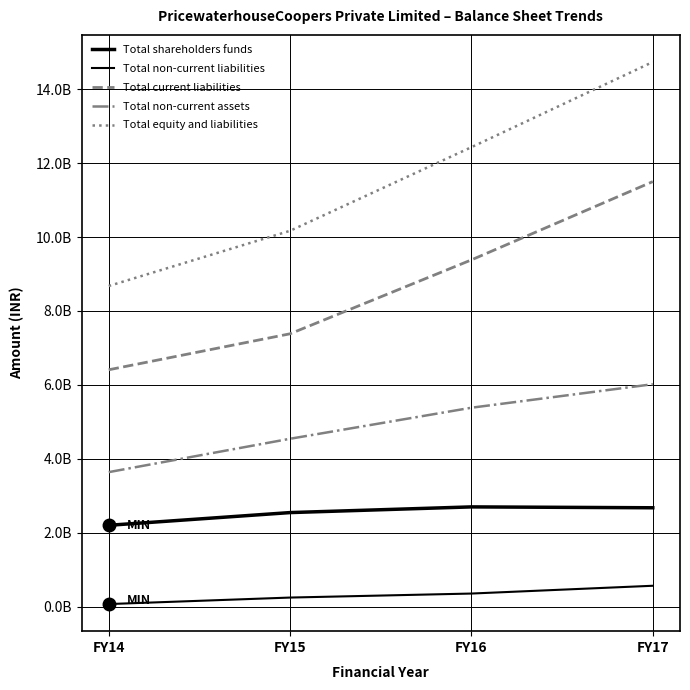

True or false: Total equity and liabilities and Total non-current assets cross at least once.

False